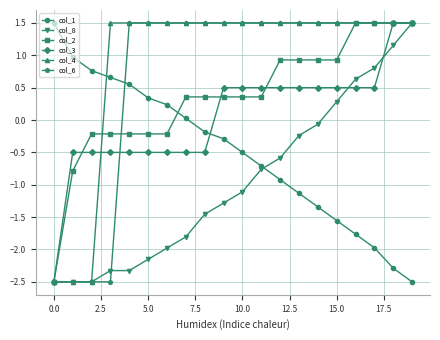

What is the value of the col_2 point at the 16th from the left?

0.9